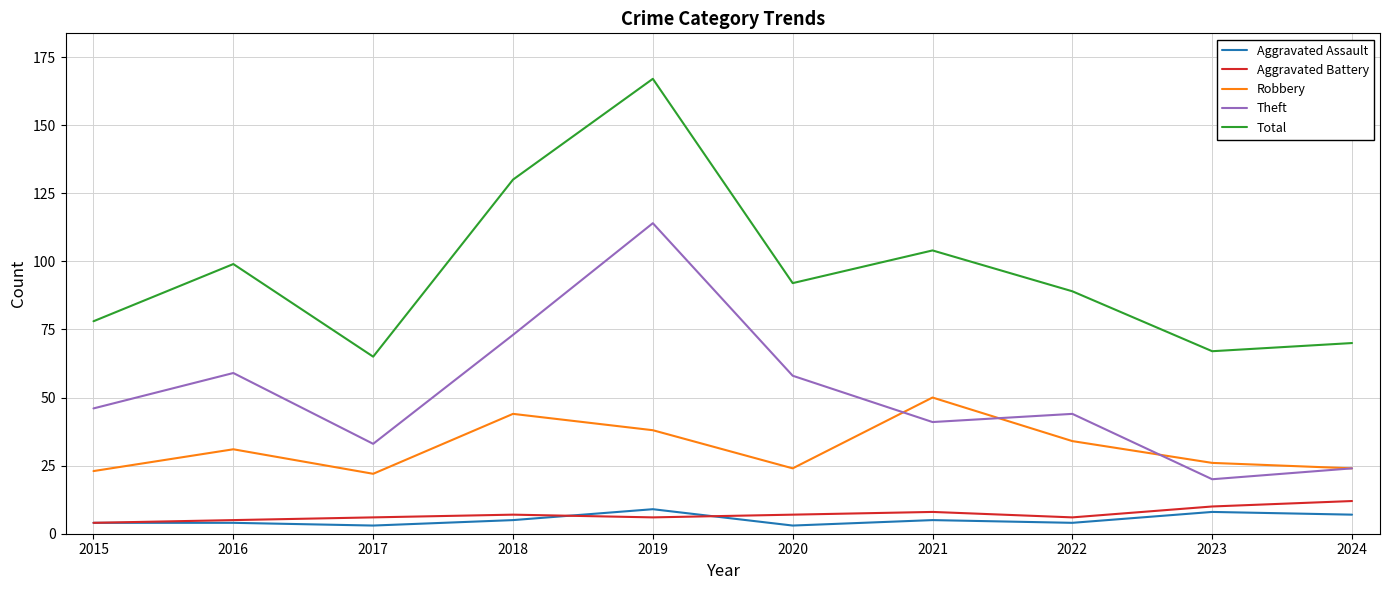

Which series has the largest total across all categories?

Total